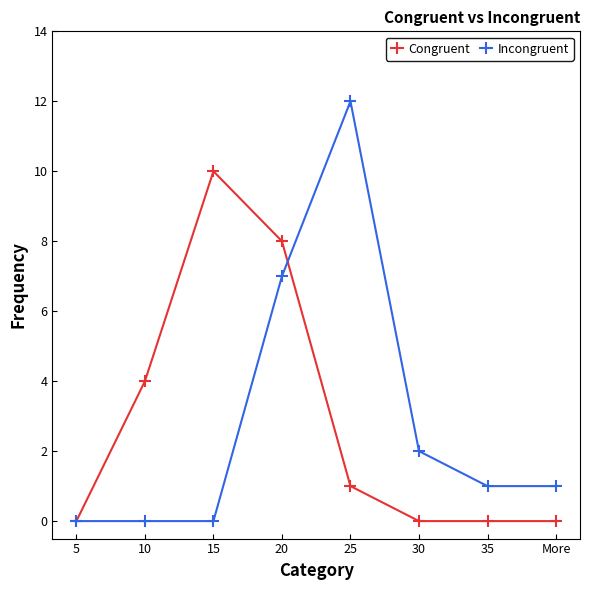

The Incongruent series shows 8 at 15. True or false?

False